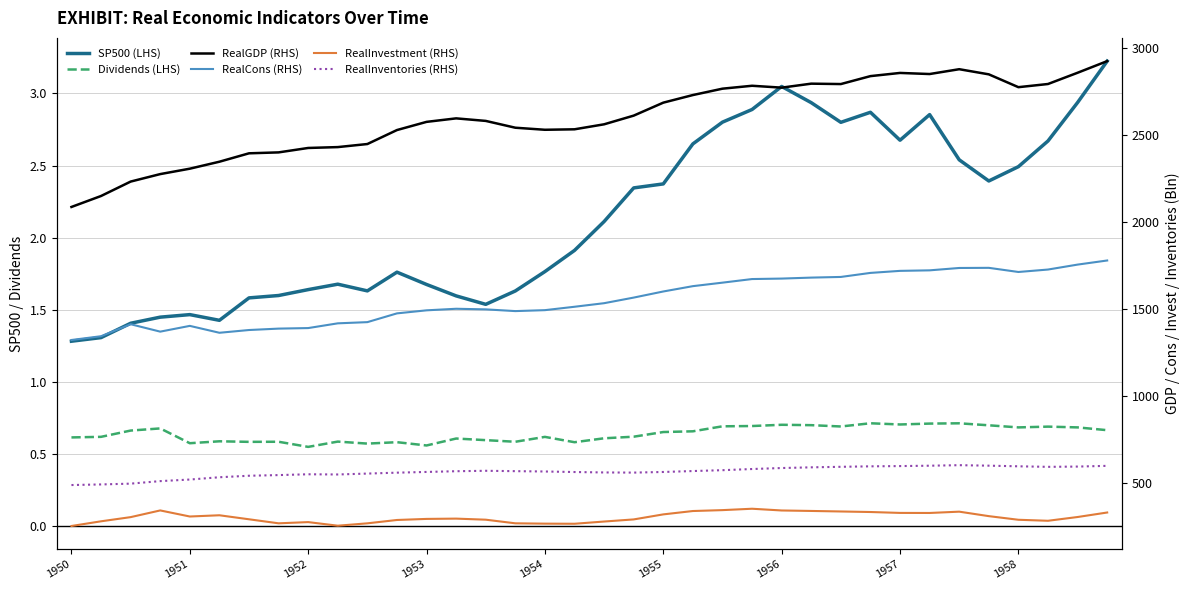

List the labels in order of RealInventories (RHS) value, largest first.

30, 31, 29, 35, 28, 32, 27, 34, 26, 33, 25, 24, 23, 22, 14, 21, 15, 13, 16, 12, 20, 17, 18, 19, 11, 10, 1958, 9, 1957, 1956, 1955, 1954, 1953, 1952, 1951, 1950